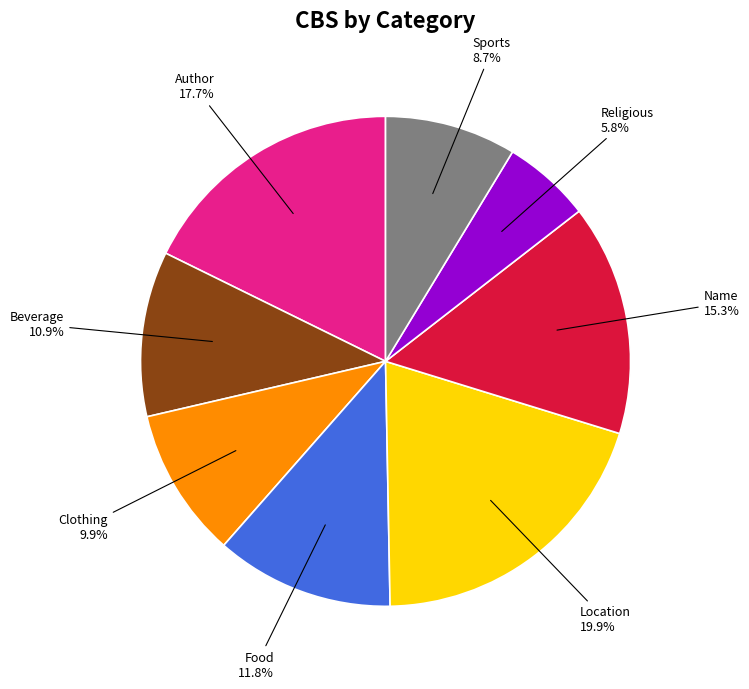

The Beverage slice represents 22% of the pie. True or false?

False